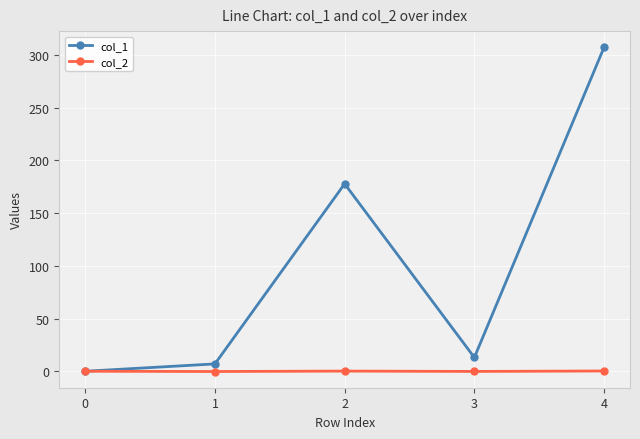

The value of col_1 at 4 is 307.1. True or false?

True